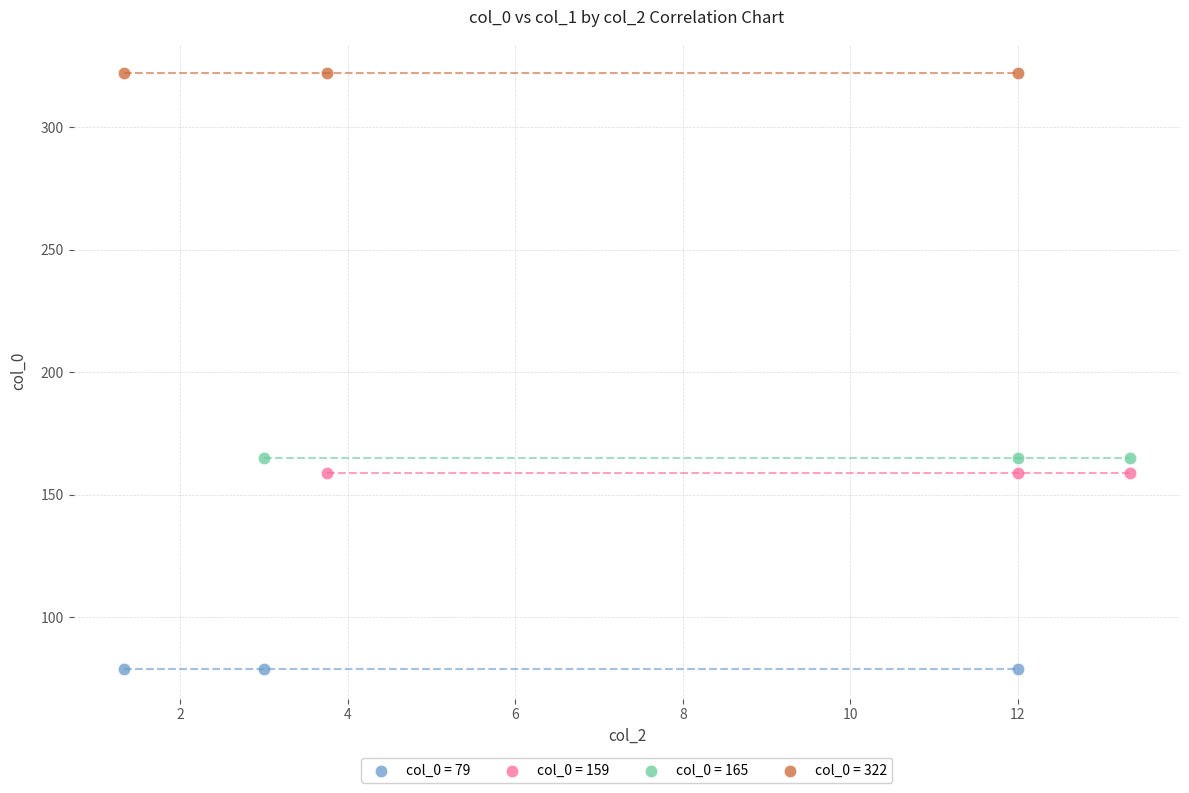

Which series contains the highest Y value?

col_0 = 322